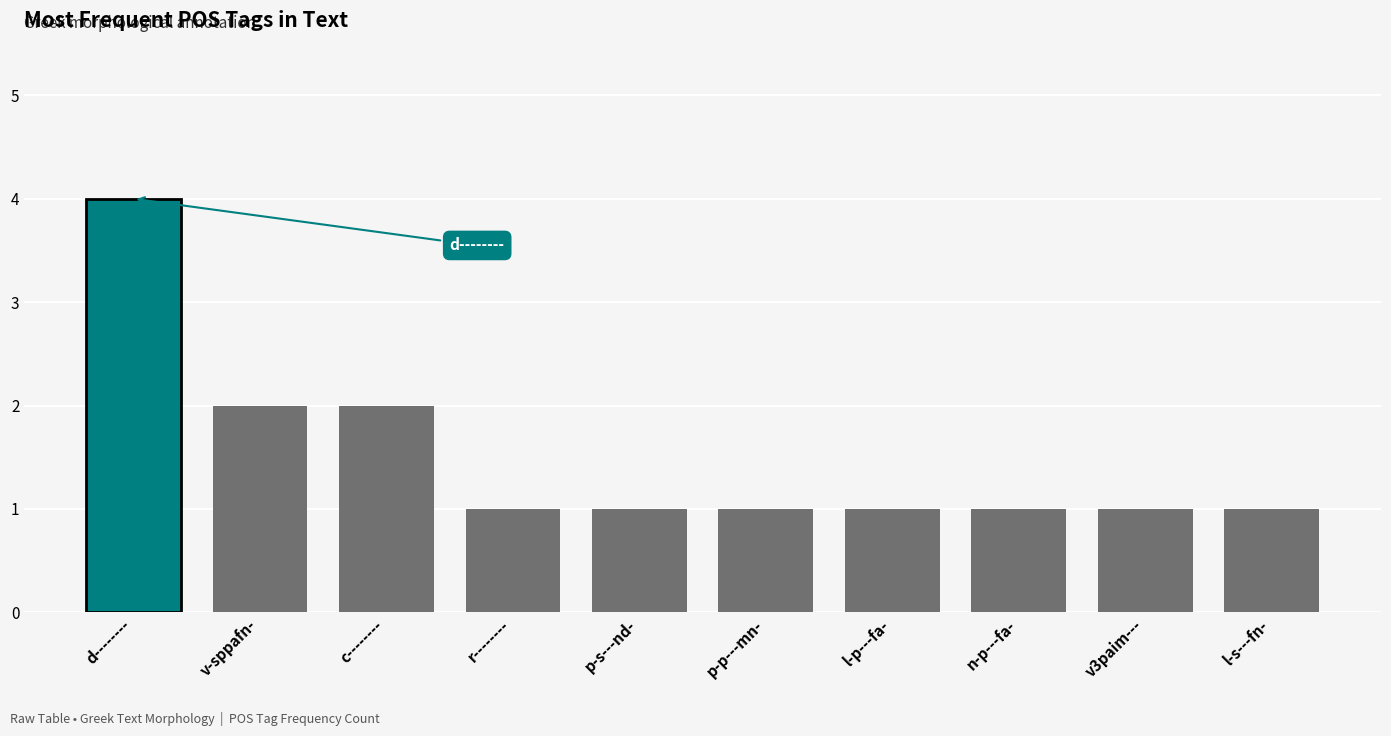

Which category has the highest value across all series?

d--------